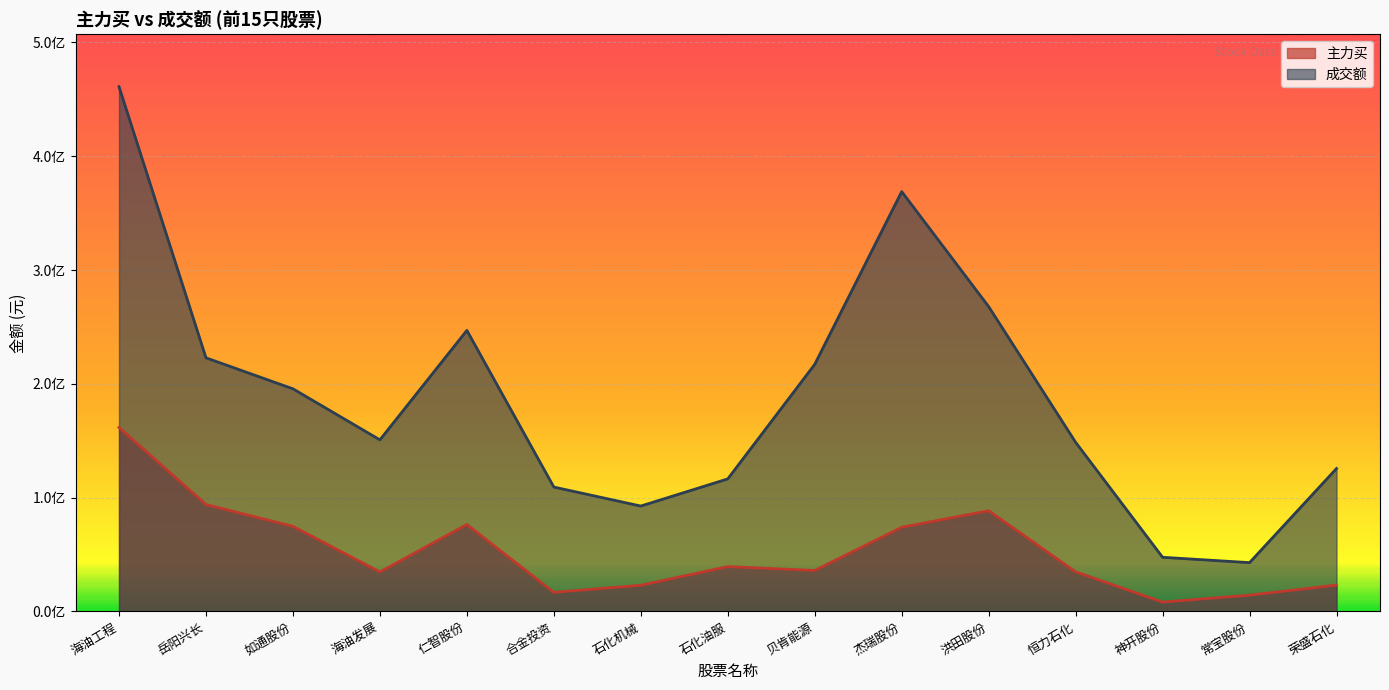

Which series has the widest spread of values?

成交额